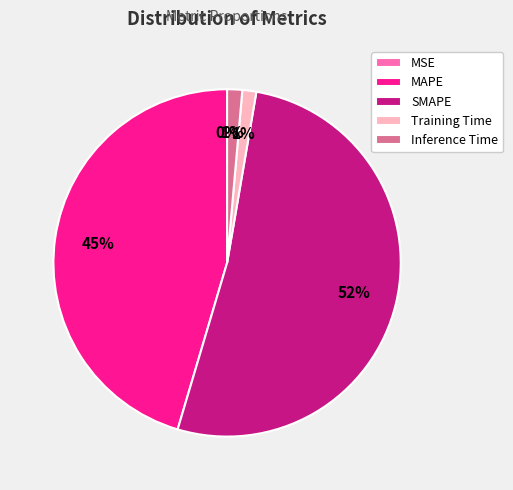

To the nearest percent, what is the difference between the MAPE and Training Time slice percentages?

44%